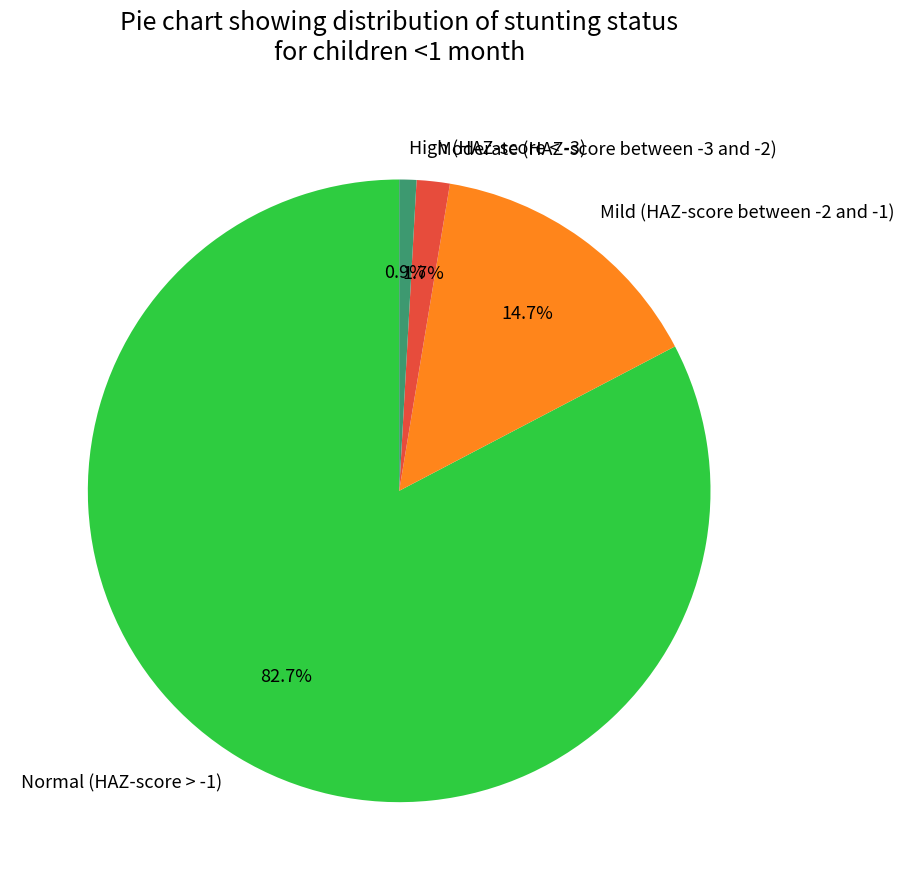

Is Normal (HAZ-score > -1) the majority of the pie?

Yes